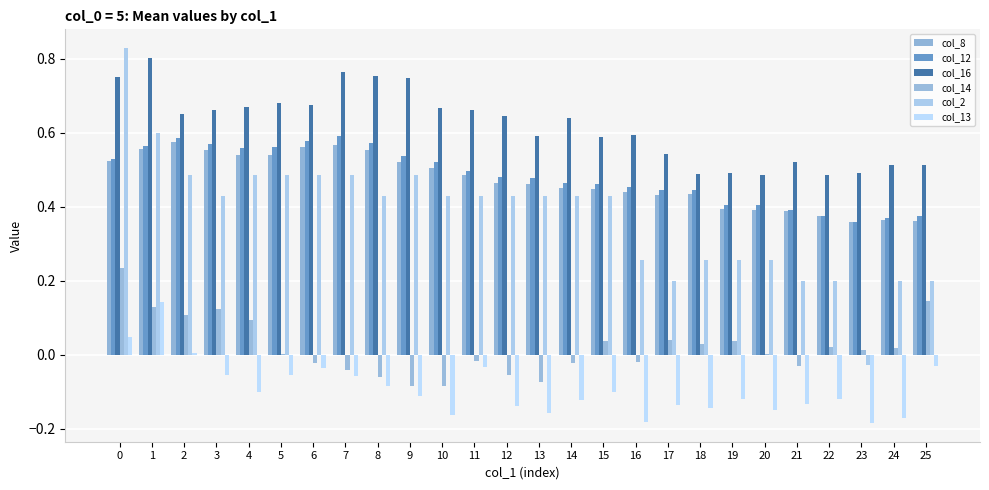

What is the value of the col_2 bar at the 11th from the left?

0.4